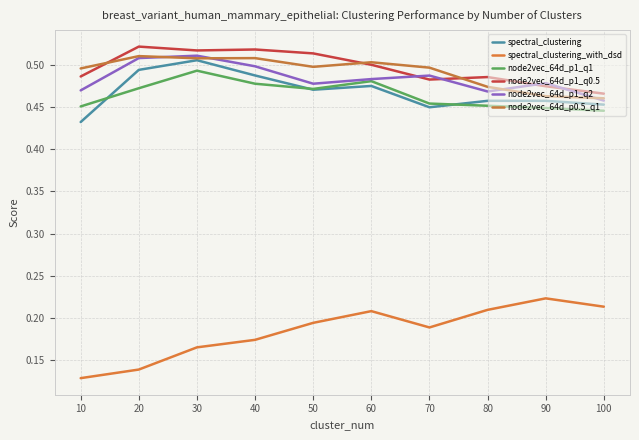

True or false: spectral_clustering_with_dsd has more than 2 interior local peaks.

False